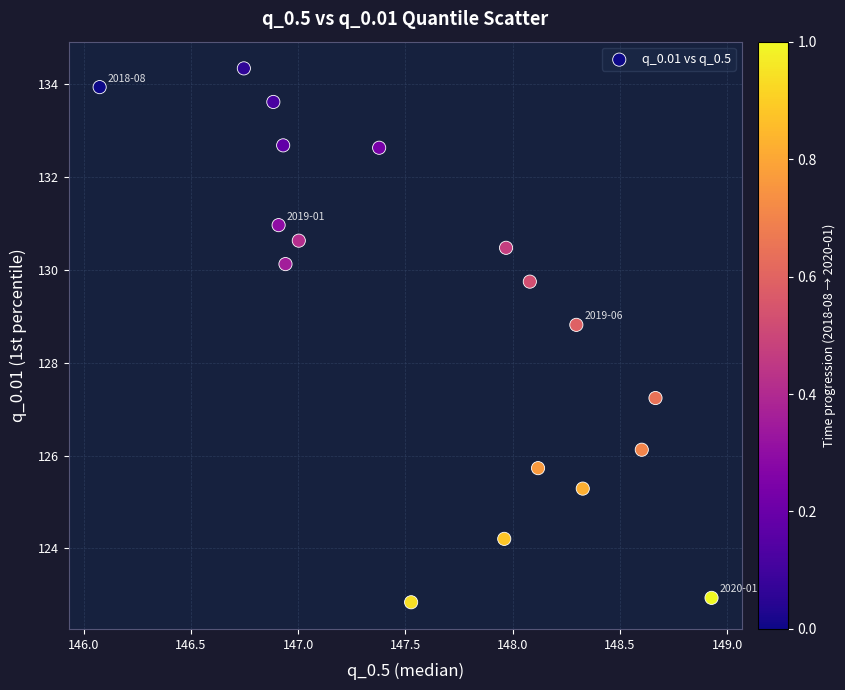

What is the range of X values (max minus min)?

2.9